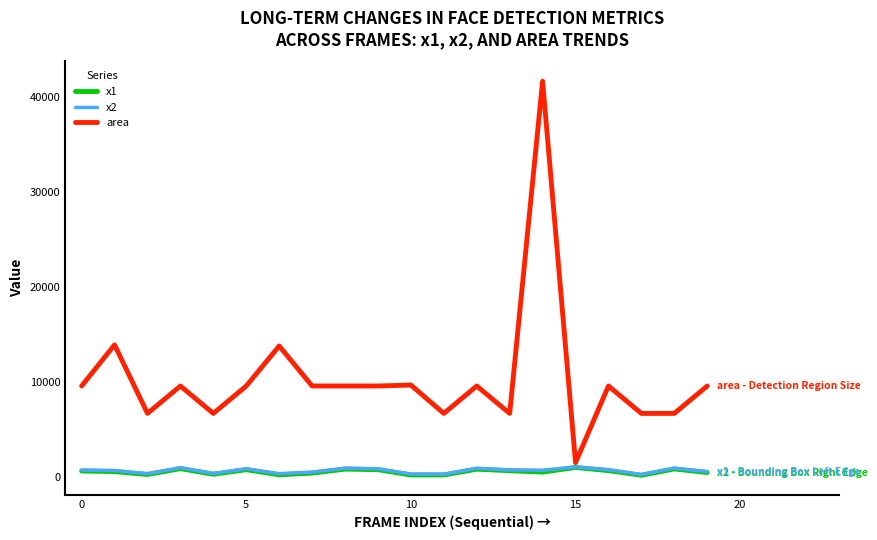

What is the greatest value displayed?

41616